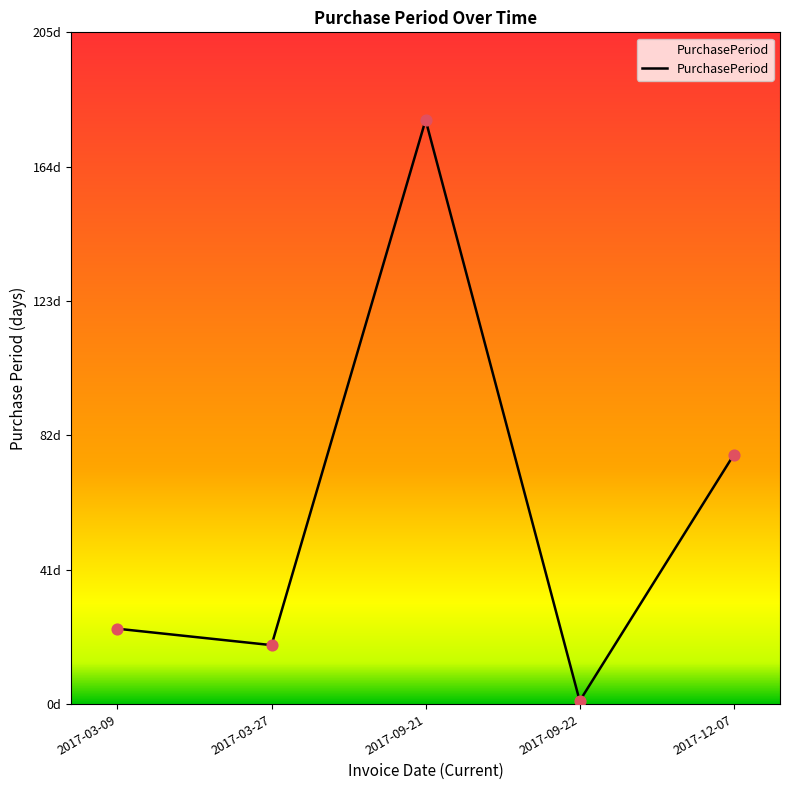

Approximately how many times larger is the value at 2017-09-22 compared to 2017-03-27?

0.1